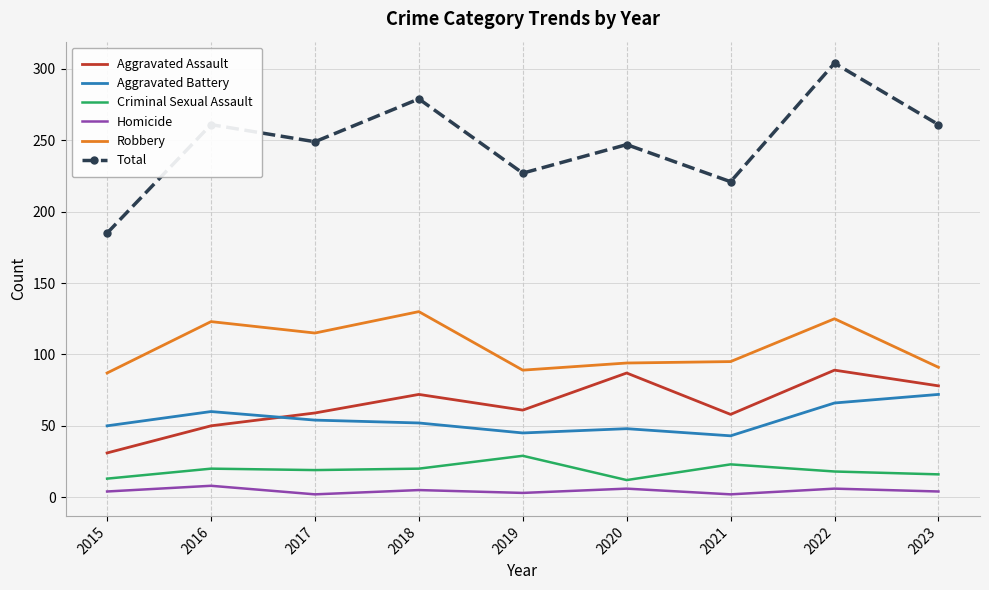

What is the difference between the Aggravated Assault values at 2022 and 2021?

31